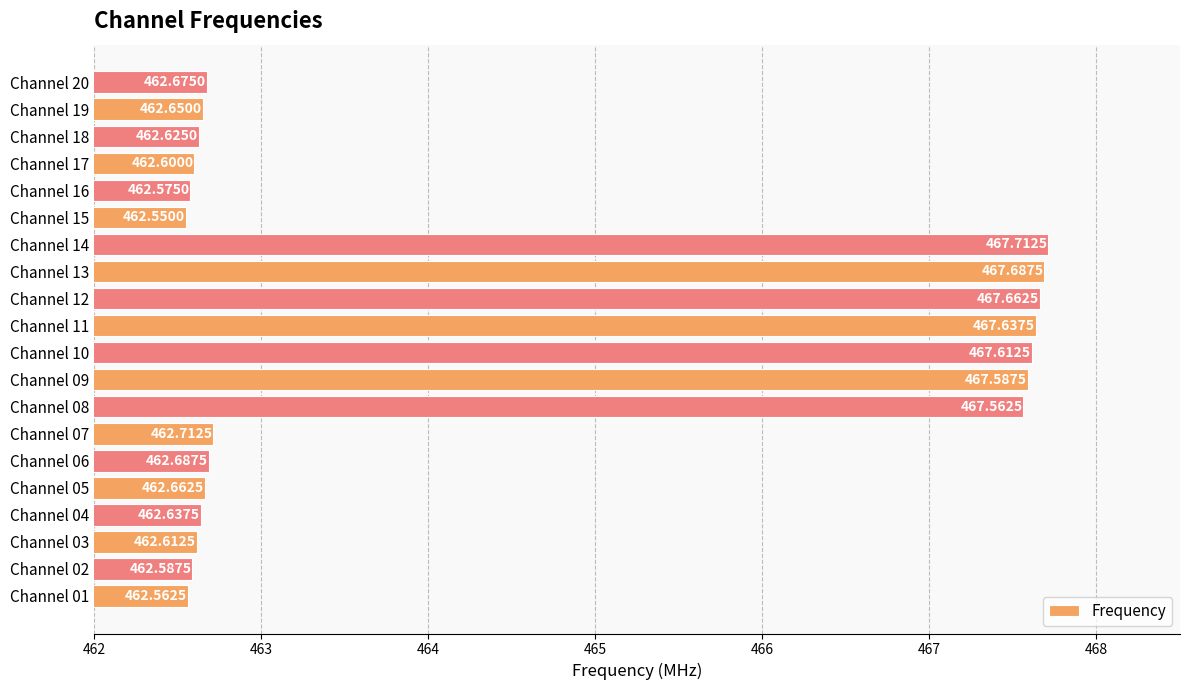

Rank the categories by value from lowest to highest.

Channel 15, Channel 01, Channel 16, Channel 02, Channel 17, Channel 03, Channel 18, Channel 04, Channel 19, Channel 05, Channel 20, Channel 06, Channel 07, Channel 08, Channel 09, Channel 10, Channel 11, Channel 12, Channel 13, Channel 14